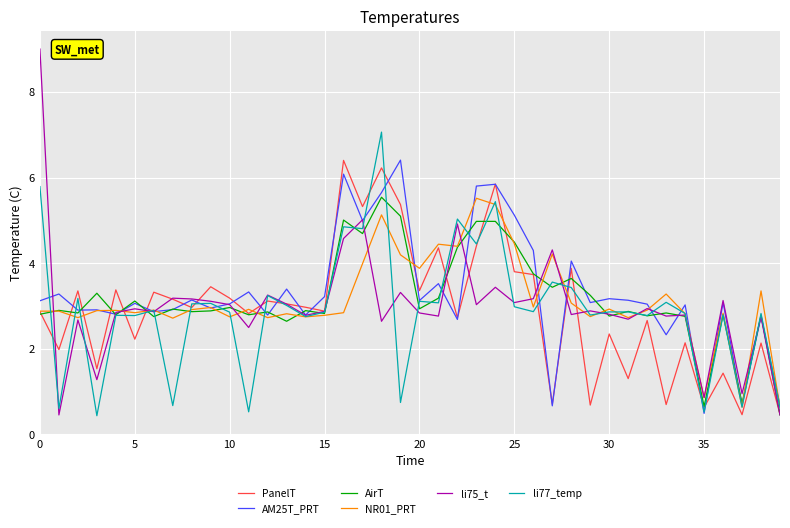

Which series has the widest spread of values?

li75_t